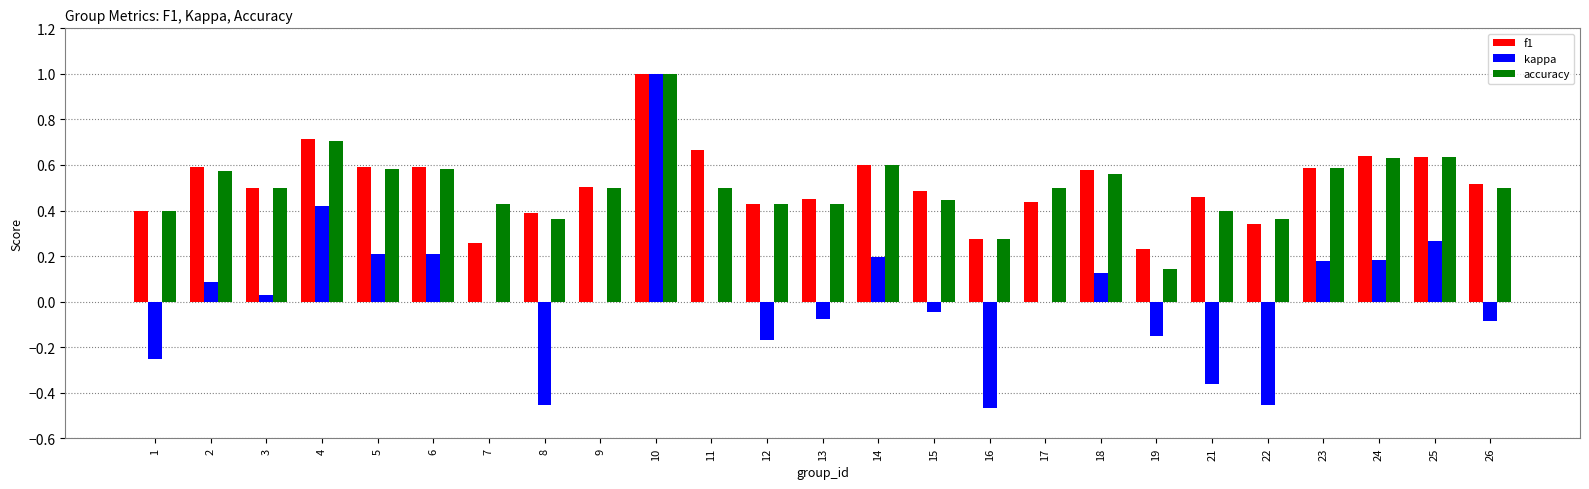

What is the sum of the f1 values at 4 and 9?

1.2